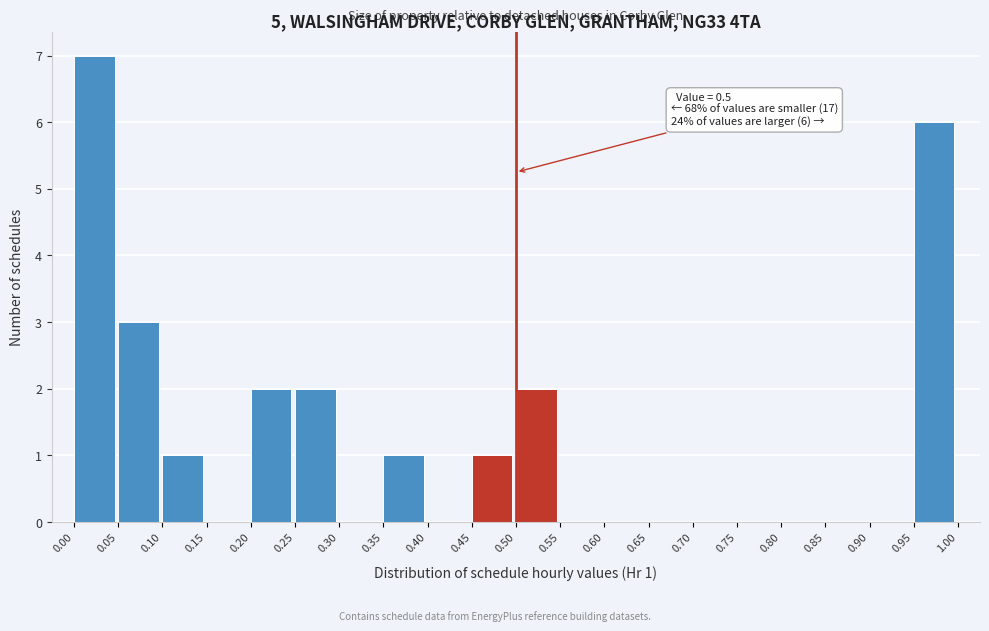

Over which range of the x-axis is the bar tallest?

0.00 to 0.05